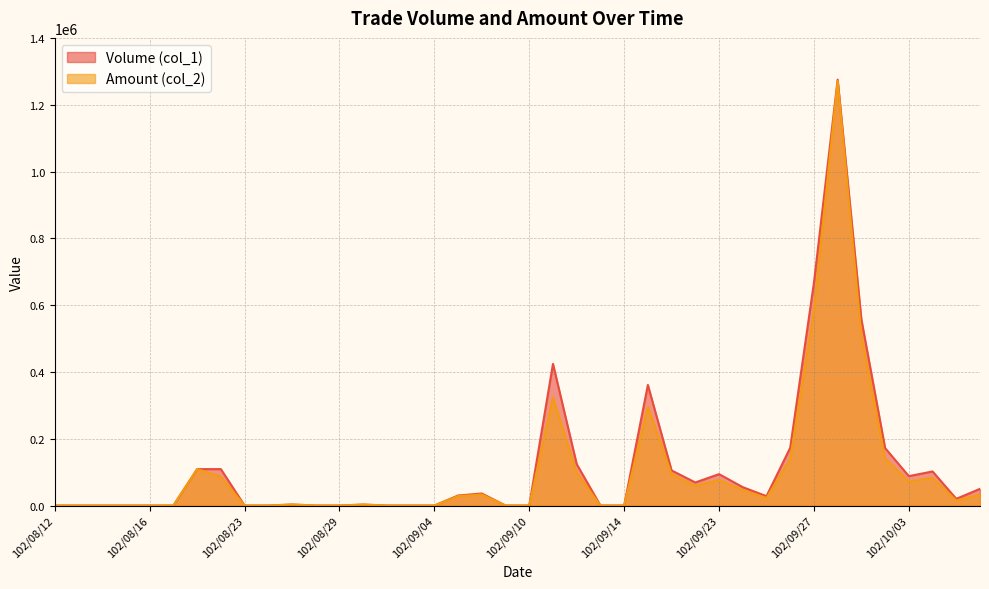

At which category does Volume (col_1) reach its first local peak?

102/08/27